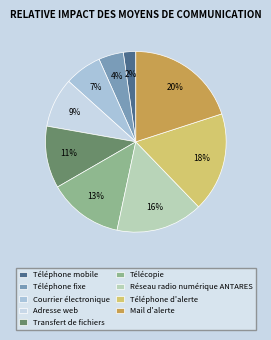

Do Mail d'alerte and Courrier électronique together represent more than half of the pie?

No